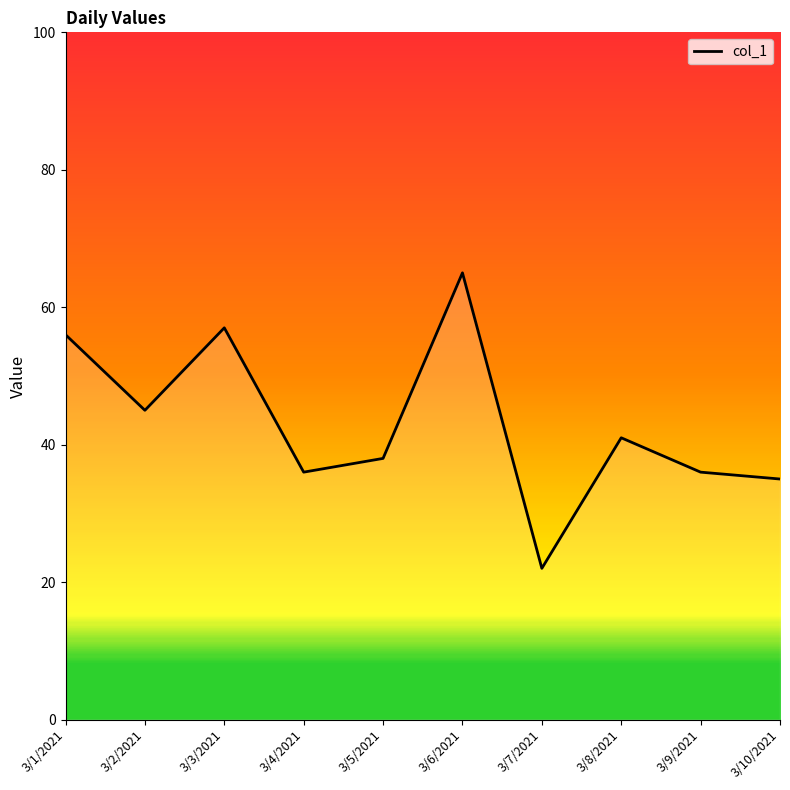

What is the difference between the values at 3/8/2021 and 3/5/2021?

3